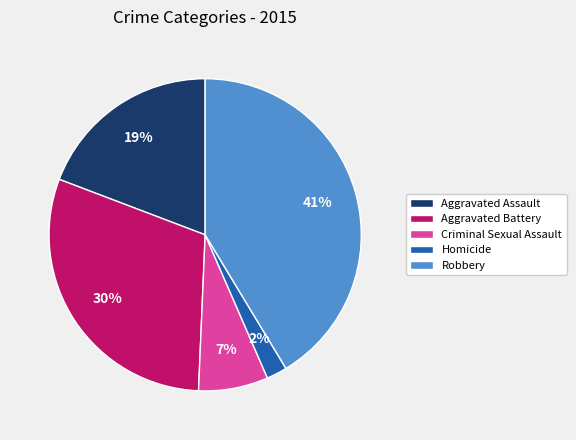

To the nearest percent, what percentage of the pie is Criminal Sexual Assault?

7%